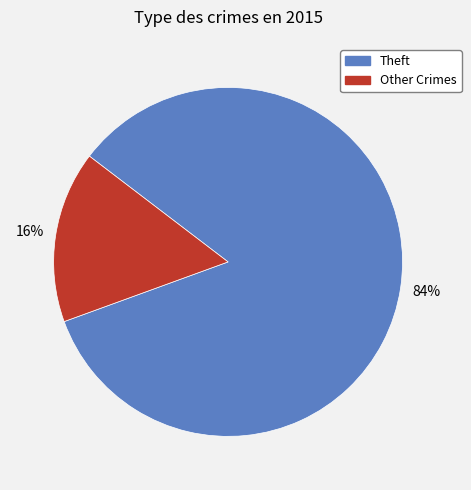

To the nearest percent, what is the difference between the largest and smallest slice percentages?

68%